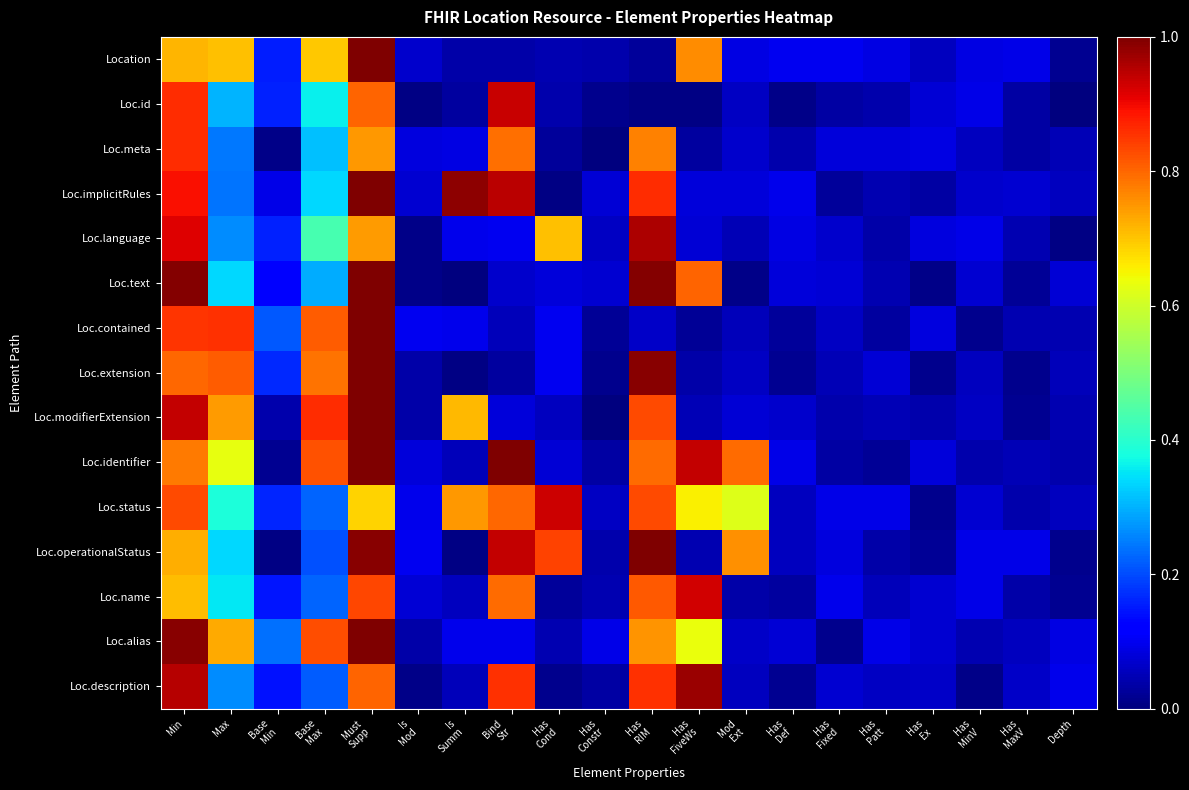

What is the maximum value shown in the chart?

98.7